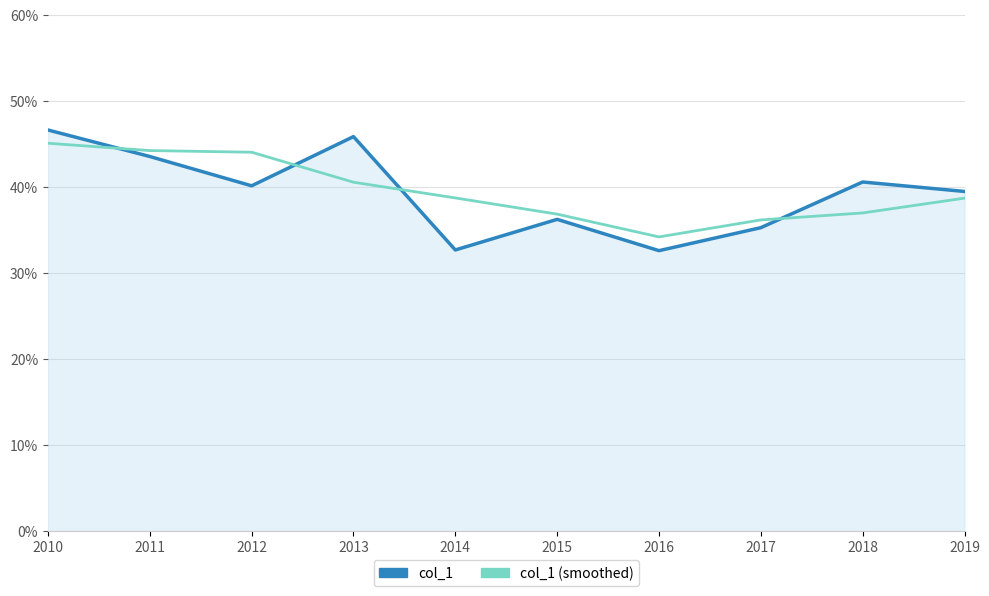

What are all the series names shown in the legend?

col_1, col_1 (smoothed)